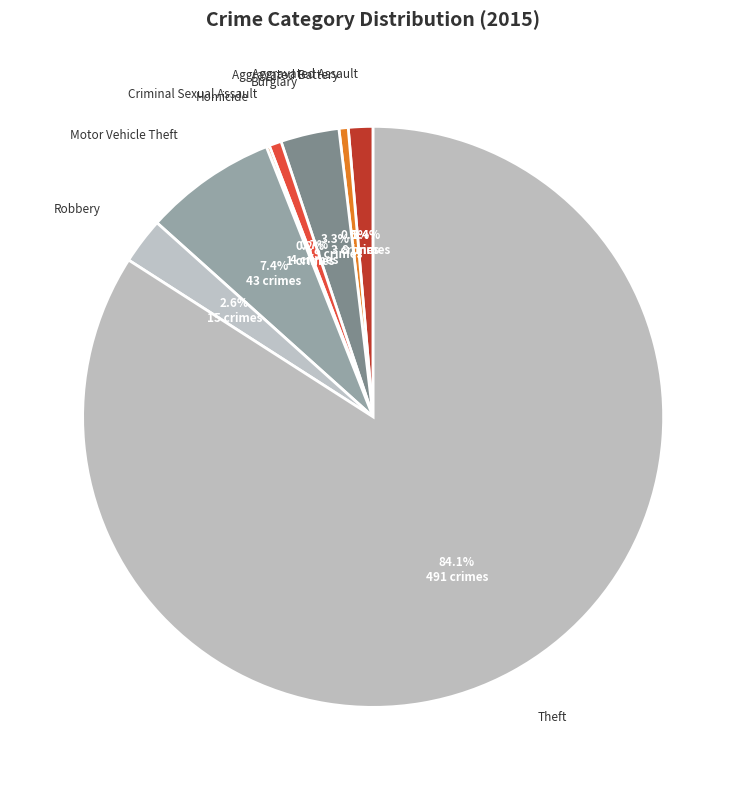

What percentage is NOT represented by Motor Vehicle Theft?

92.6%